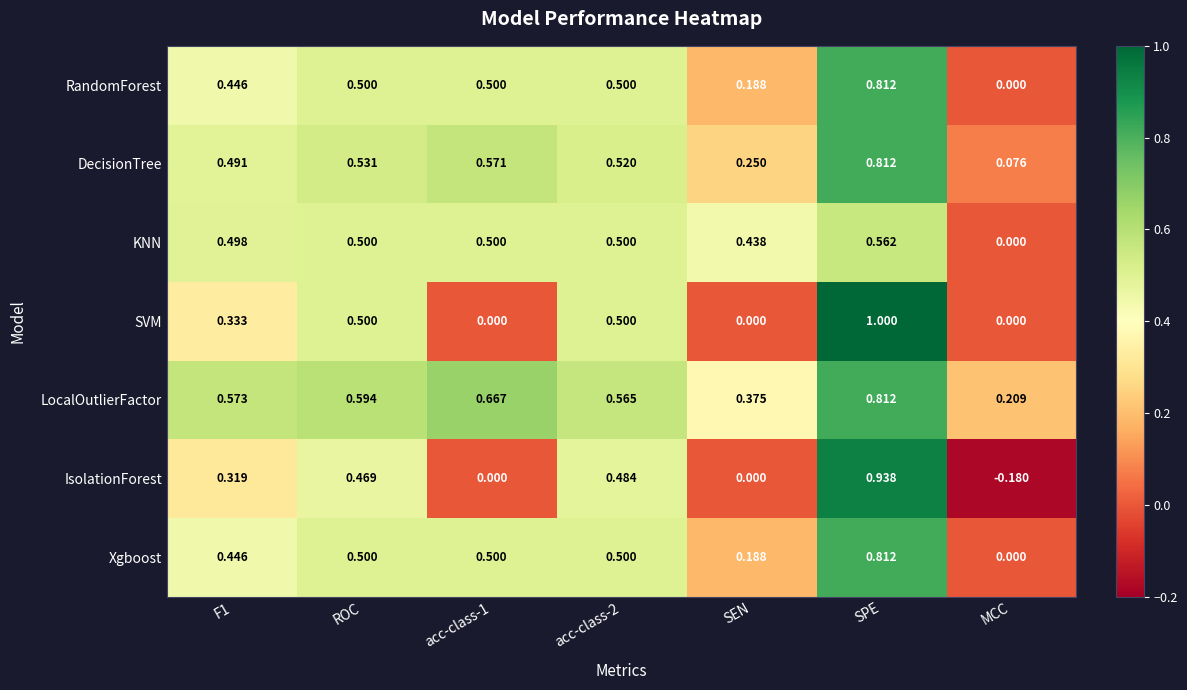

Which series has the largest range (max minus min)?

IsolationForest